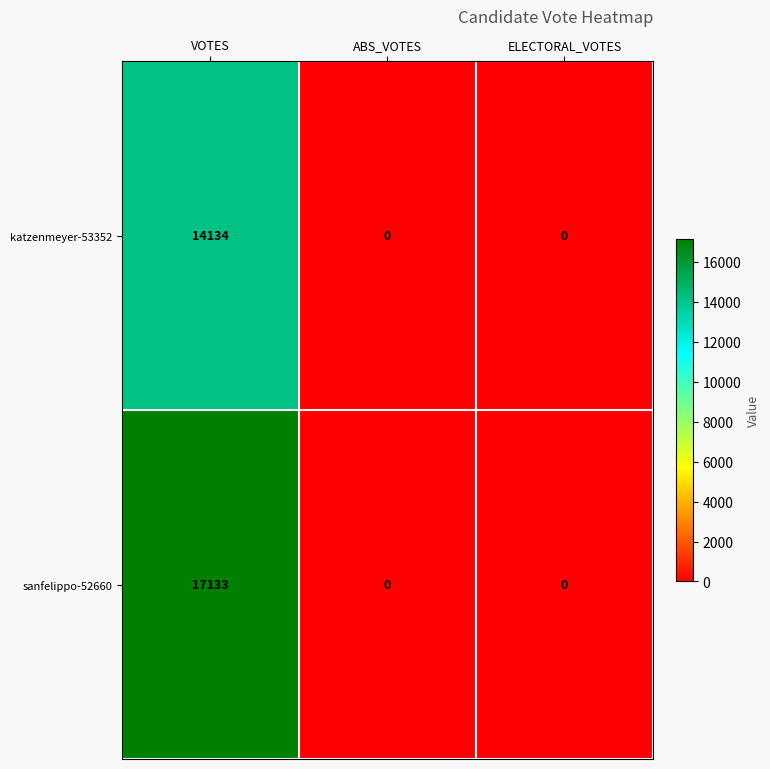

Which series has the largest range (max minus min)?

sanfelippo-52660